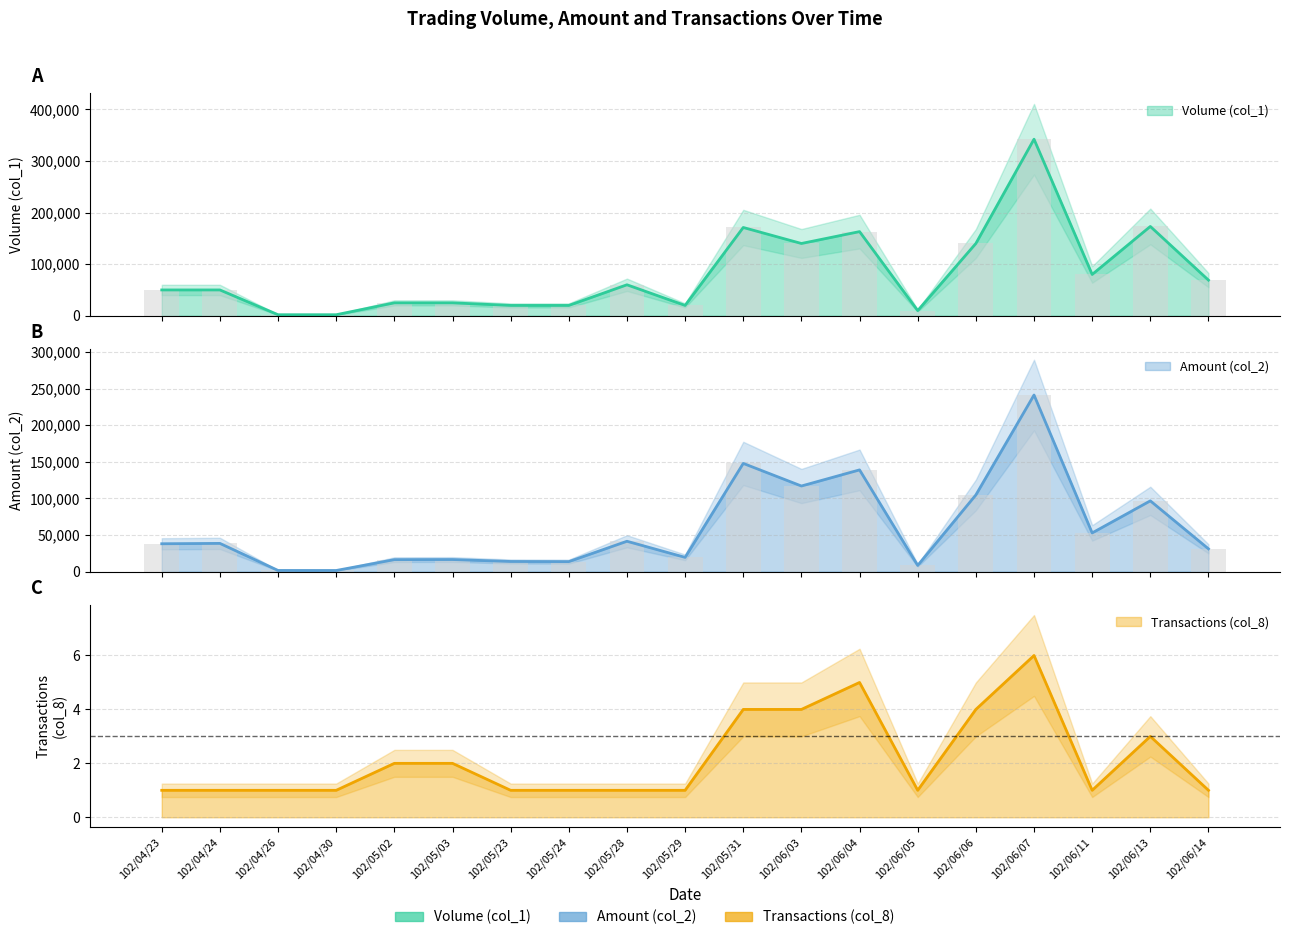

At how many categories does at least one series exceed 65718?

8